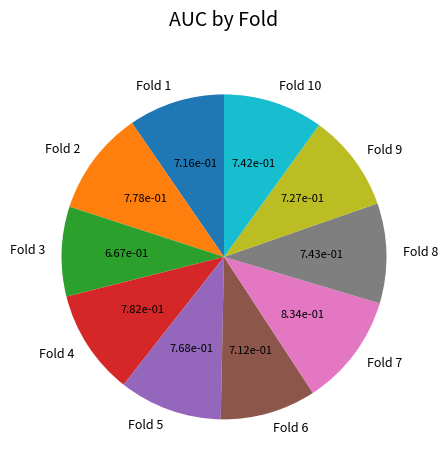

Is it true that Fold 10 is 18% of the pie?

False